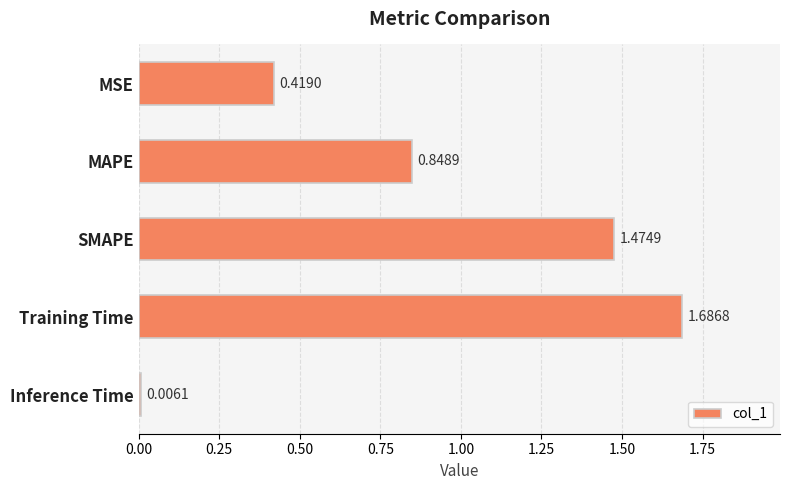

Between MSE and Training Time, which is larger?

Training Time